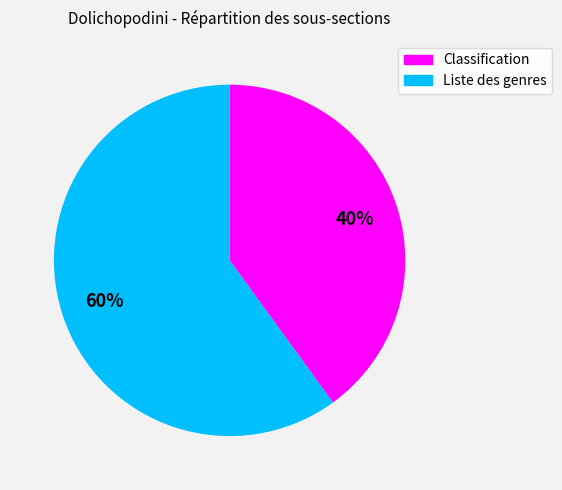

Is the sum of Classification and Liste des genres greater than half?

Yes